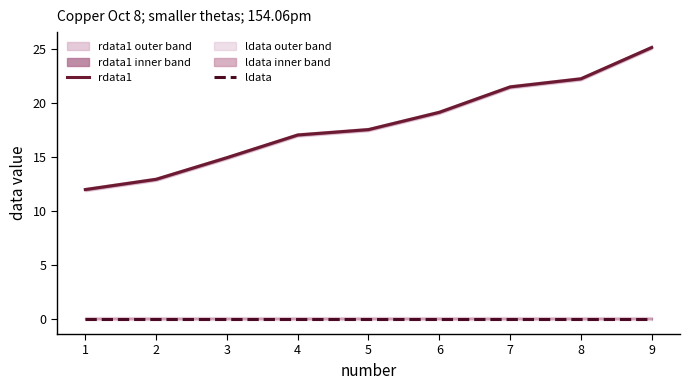

Rank the series by their maximum value, from highest to lowest.

rdata1, ldata